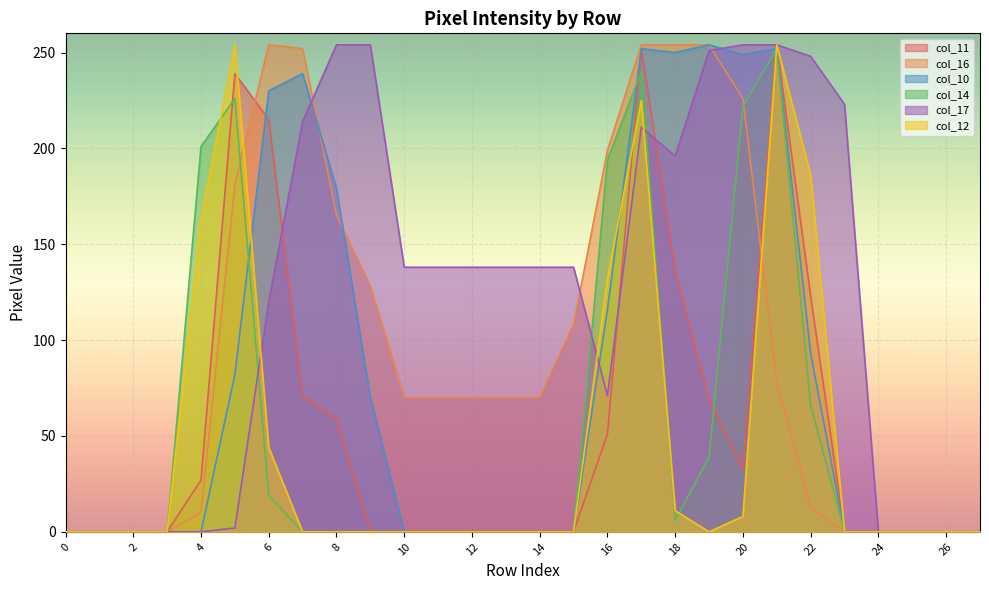

What is the greatest value displayed?

254